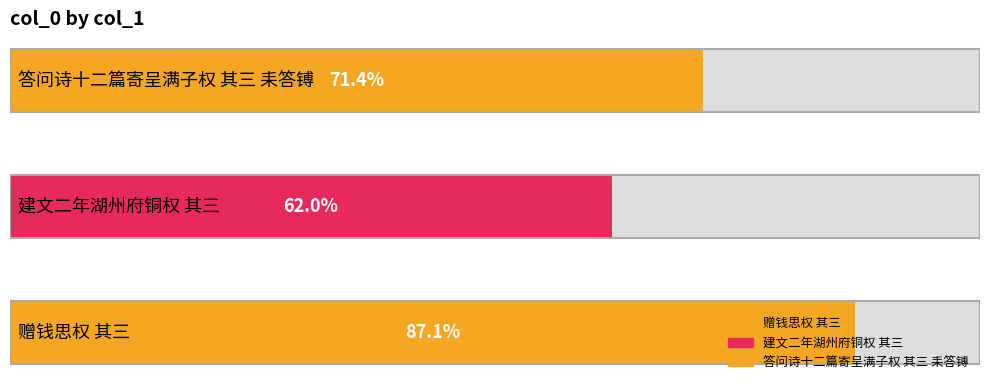

How many bars are there in total?

3